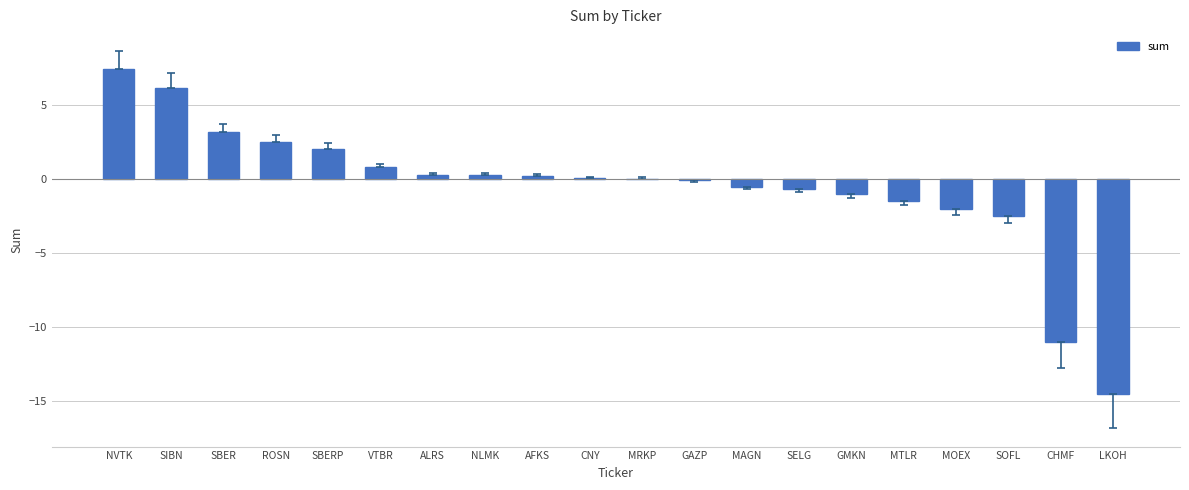

True or false: the data shows -2.5 at SOFL.

True